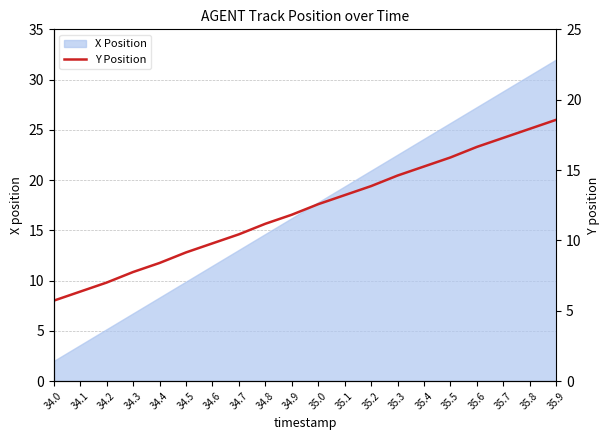

Count the number of values greater than 17.

10